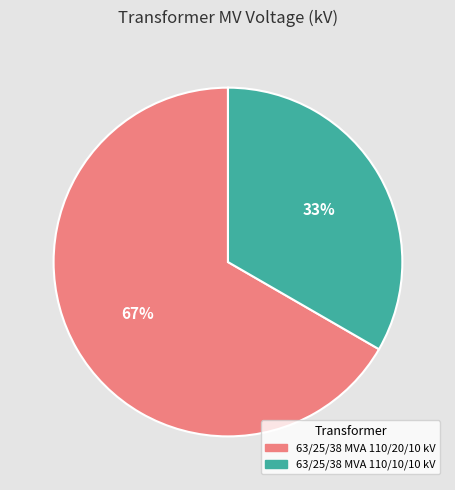

Which slice is the largest?

63/25/38 MVA 110/20/10 kV